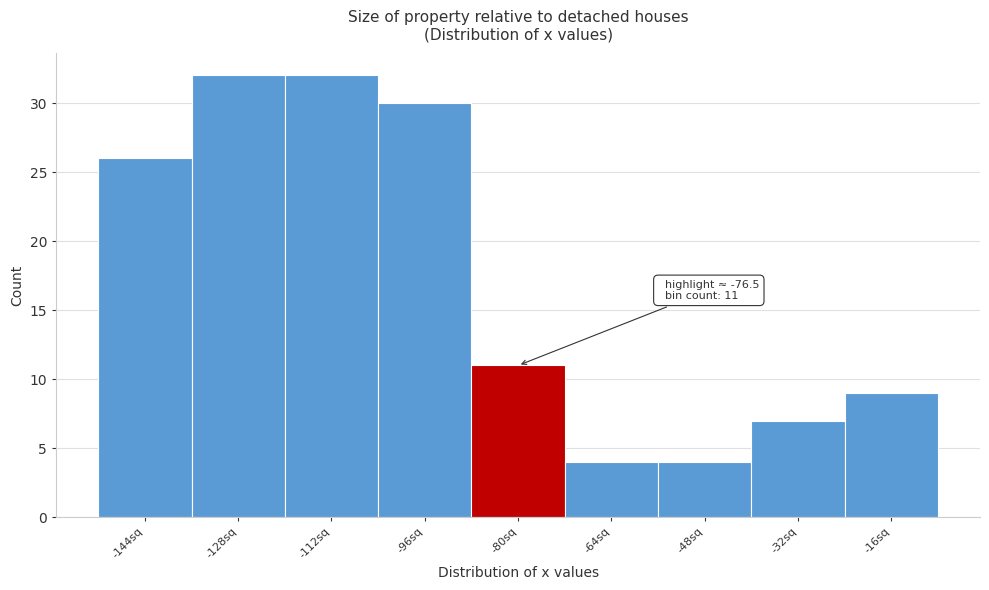

Reading left to right, transcribe all the data shown in this chart.

26	32	32	30	11	4	4	7	9